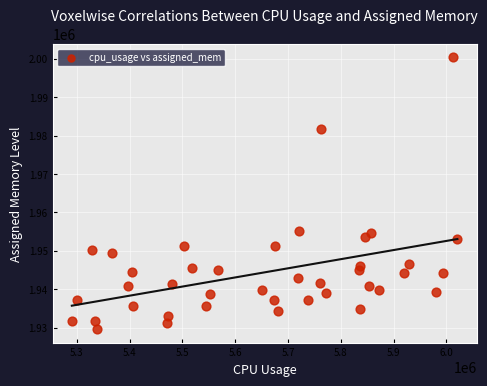

What is the range of Y values (max minus min)?

70691.5